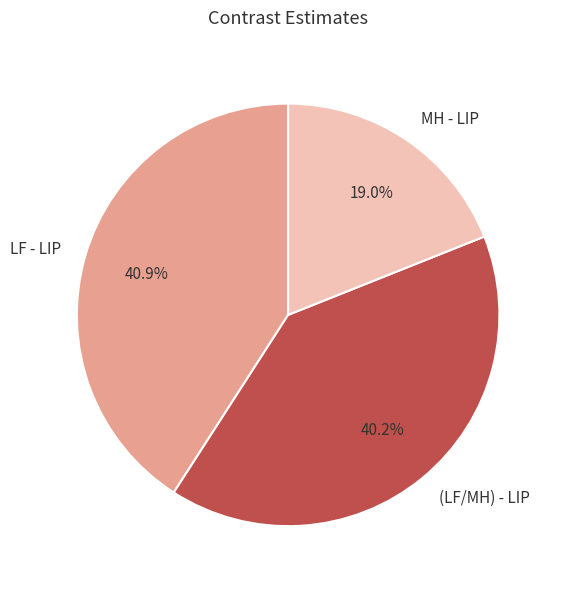

To the nearest percent, what is the combined percentage of LF - LIP and MH - LIP?

60%